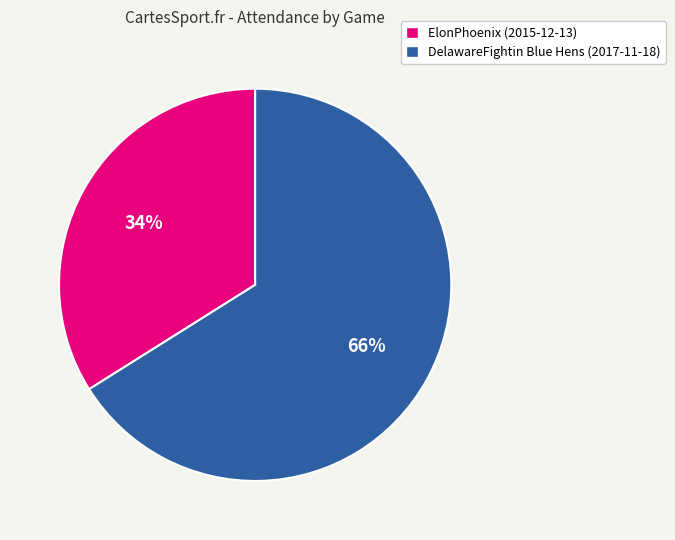

Is the sum of ElonPhoenix (2015-12-13) and DelawareFightin Blue Hens (2017-11-18) greater than half?

Yes